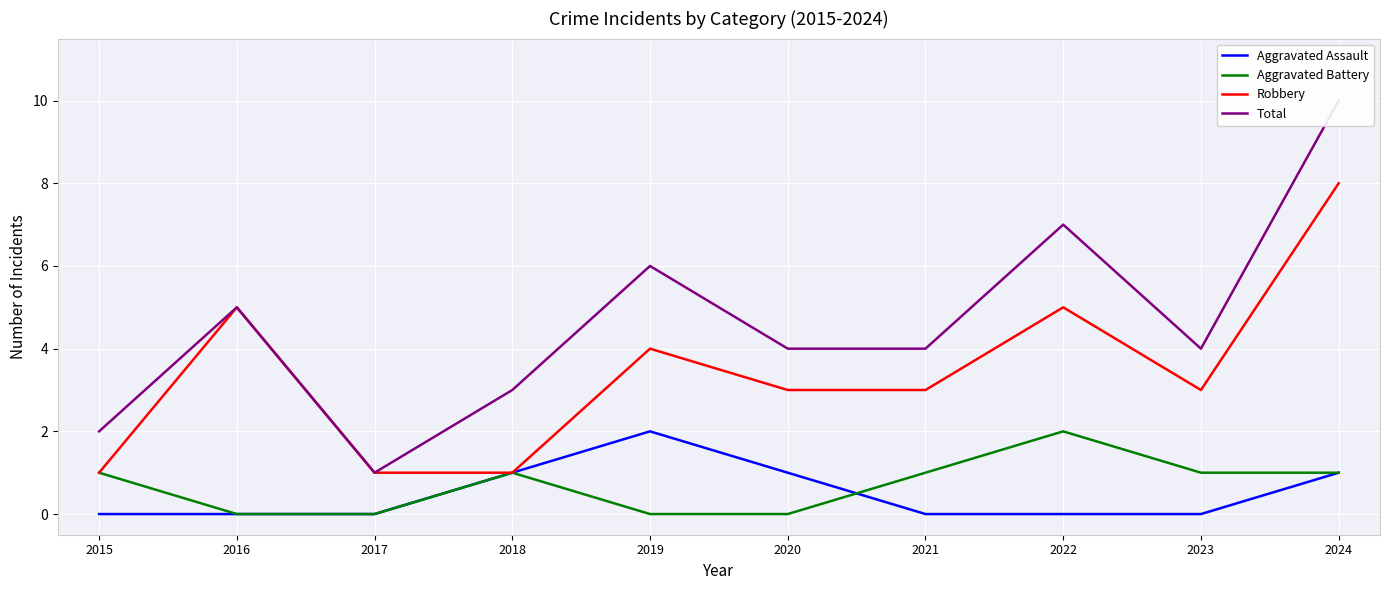

At which label does Total first exceed 4?

2016